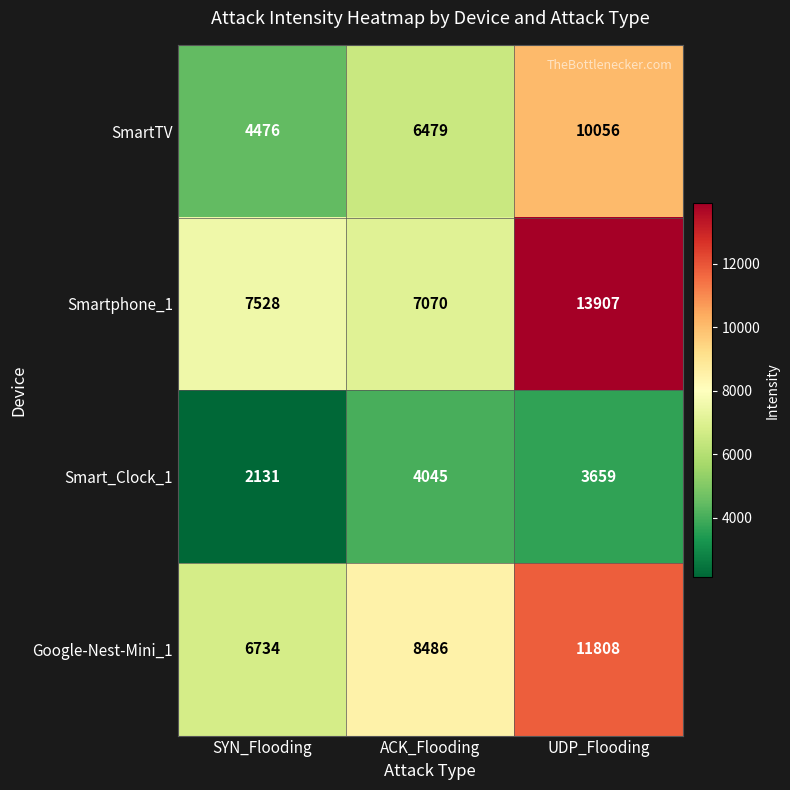

What is the maximum value shown in the chart?

13907